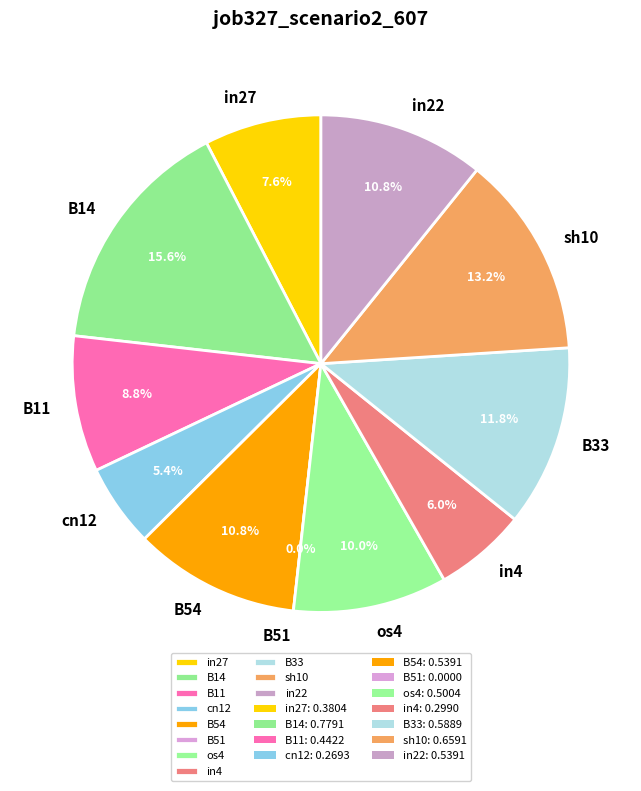

Which slice is the largest?

B14